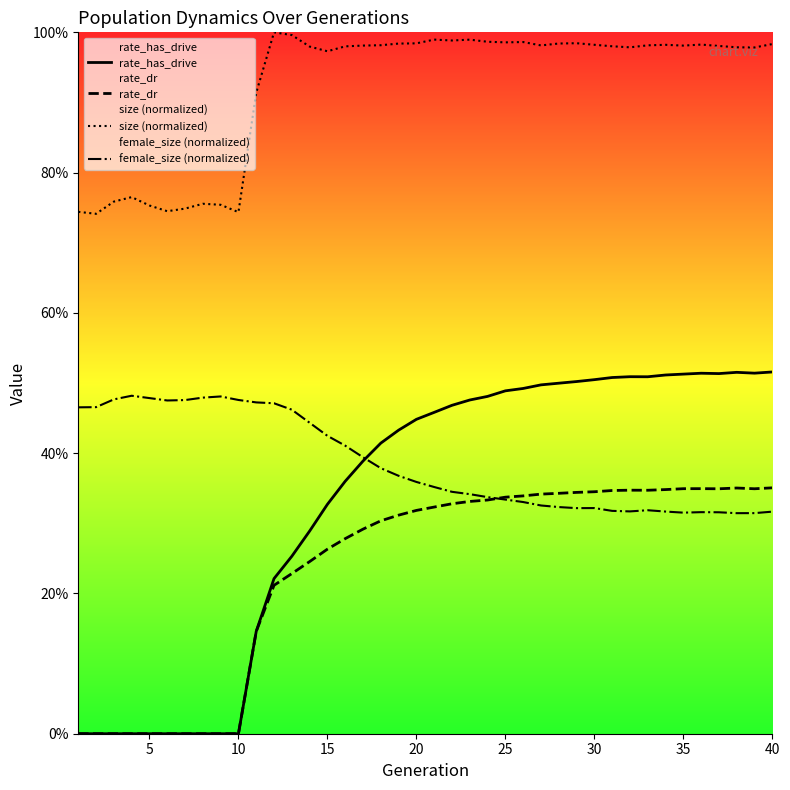

Count the rate_dr values in the range 0 to 1.

40